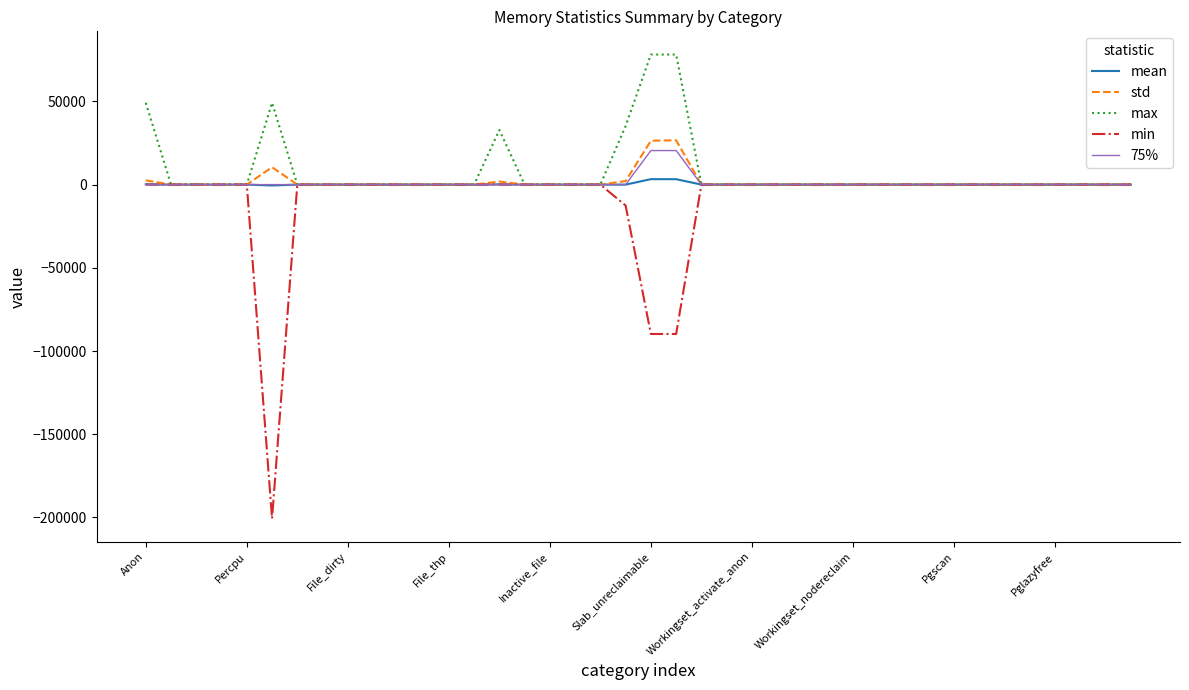

What is the smallest value displayed?

-200704.0